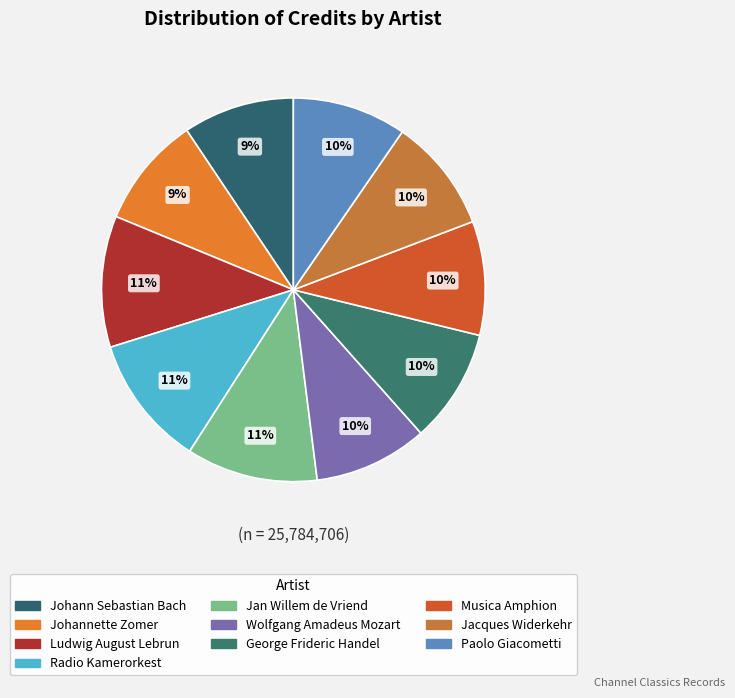

Count the number of slices in the pie.

10